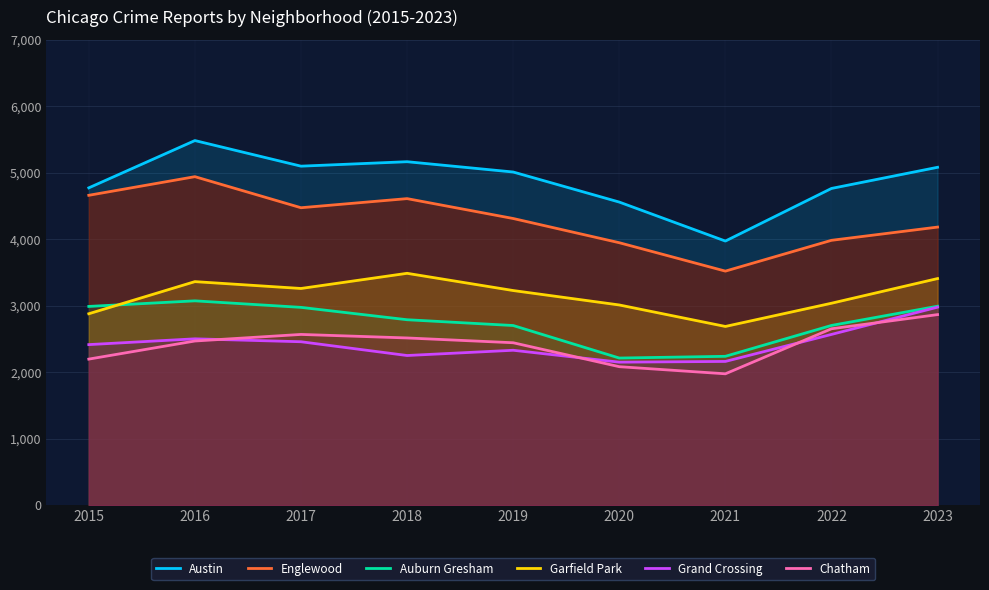

True or false: Auburn Gresham and Garfield Park cross at least once.

True